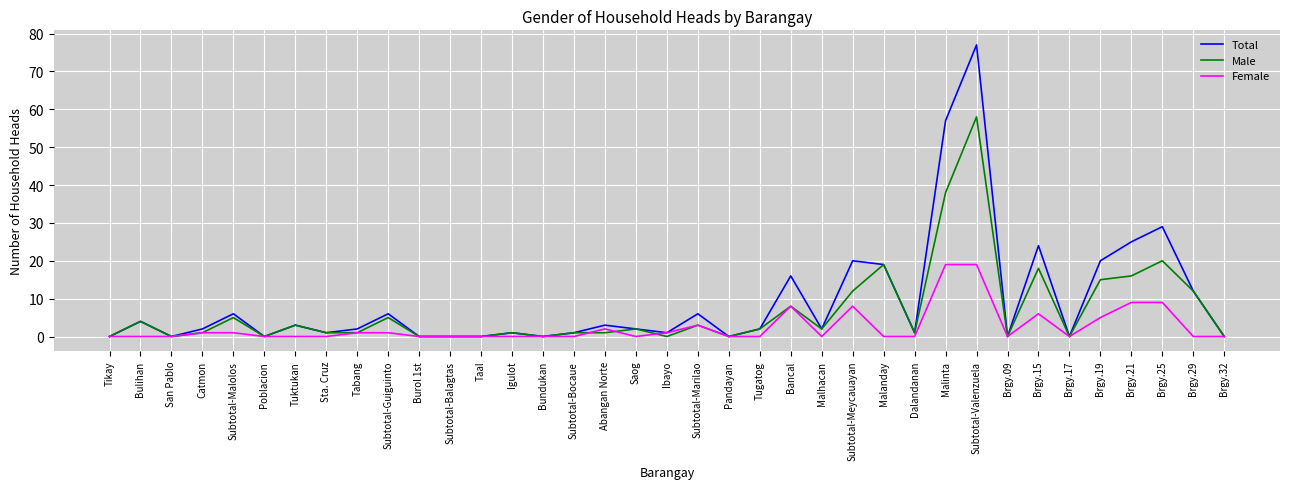

At how many categories does at least one series exceed 33?

2